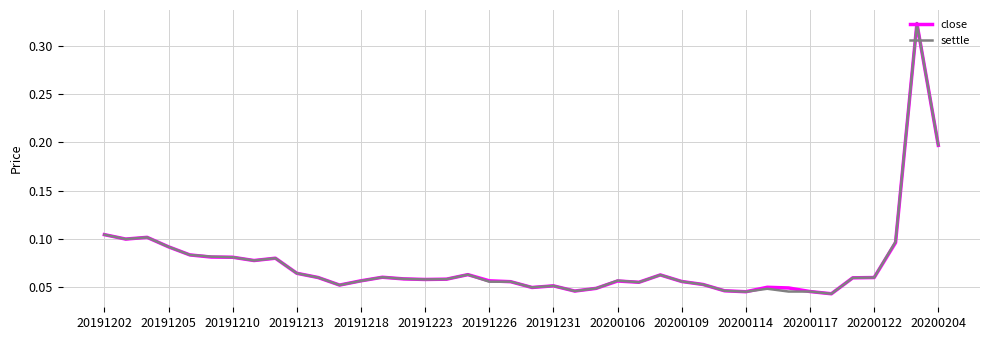

Reading left to right, extract all data points from this chart.

close: 0.1	0.1	0.1	0.1	0.1	0.1	0.1	0.1	0.1	0.1	0.1	0.1	0.1	0.1	0.1	0.1	0.1	0.1	0.1	0.1	0.0	0.1	0.0	0.0	0.1	0.1	0.1	0.1	0.1	0.0	0.0	0.0	0.0	0.0	0.0	0.1	0.1	0.1	0.3	0.2
settle: 0.1	0.1	0.1	0.1	0.1	0.1	0.1	0.1	0.1	0.1	0.1	0.1	0.1	0.1	0.1	0.1	0.1	0.1	0.1	0.1	0.0	0.1	0.0	0.0	0.1	0.1	0.1	0.1	0.1	0.0	0.0	0.0	0.0	0.0	0.0	0.1	0.1	0.1	0.3	0.2